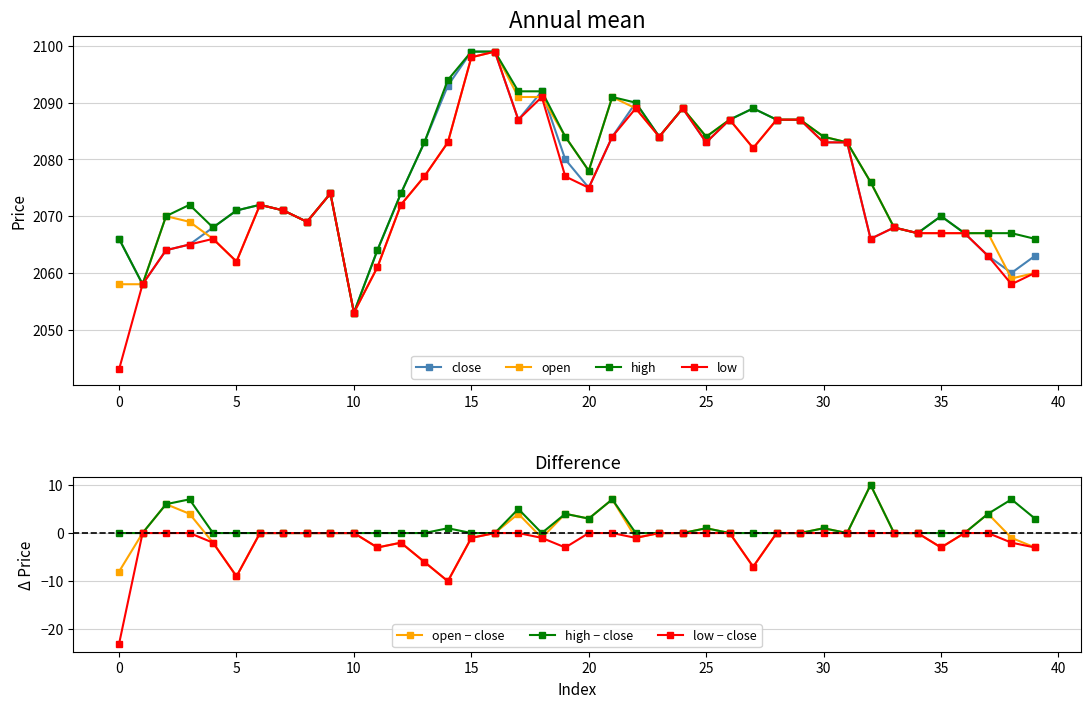

Where does the high series first go above 2076?

13